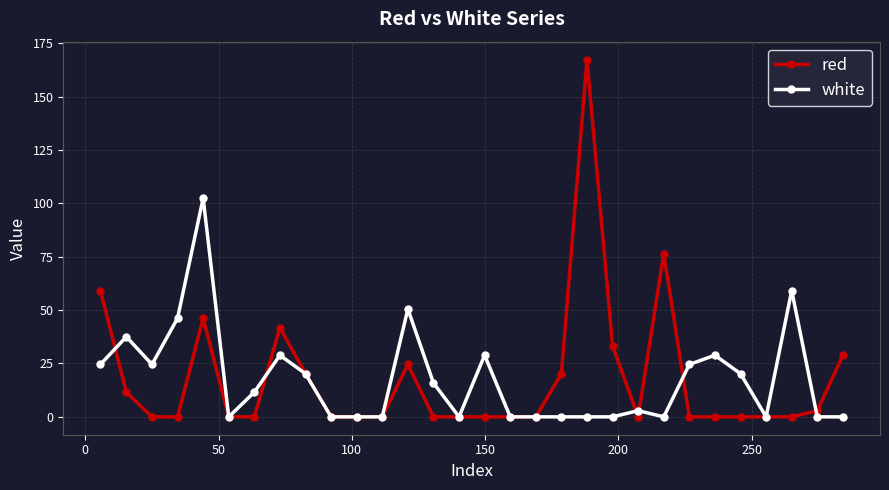

Which series ends up on top after the final intersection of red and white?

red